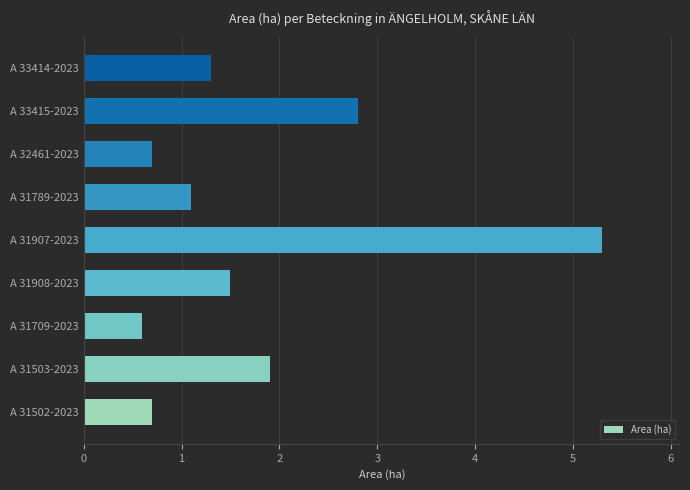

Reading bottom to top, list all the values displayed in this chart.

A 31502-2023=0.7	A 31503-2023=1.9	A 31709-2023=0.6	A 31908-2023=1.5	A 31907-2023=5.3	A 31789-2023=1.1	A 32461-2023=0.7	A 33415-2023=2.8	A 33414-2023=1.3